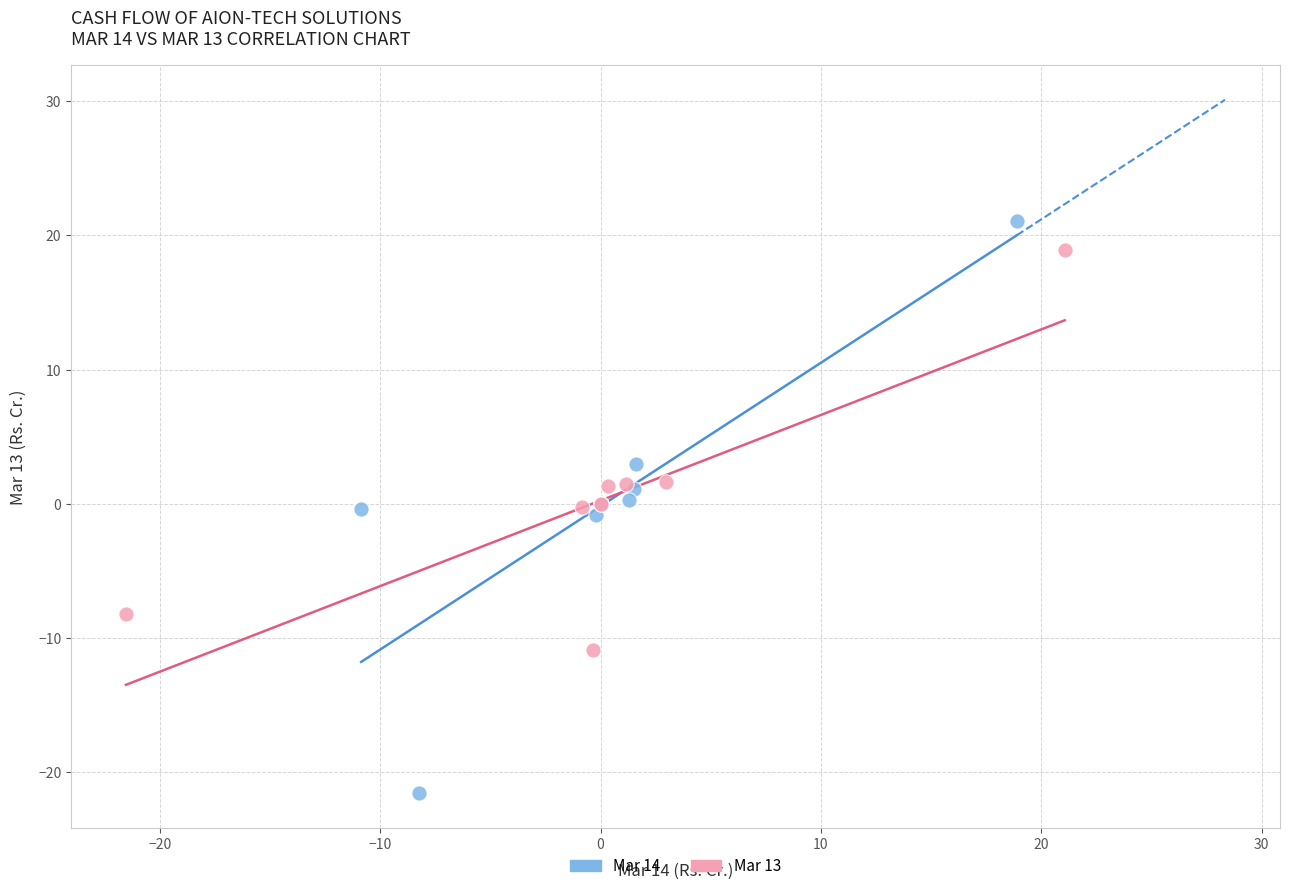

What are all the series names shown in the legend?

Mar 14, Mar 13